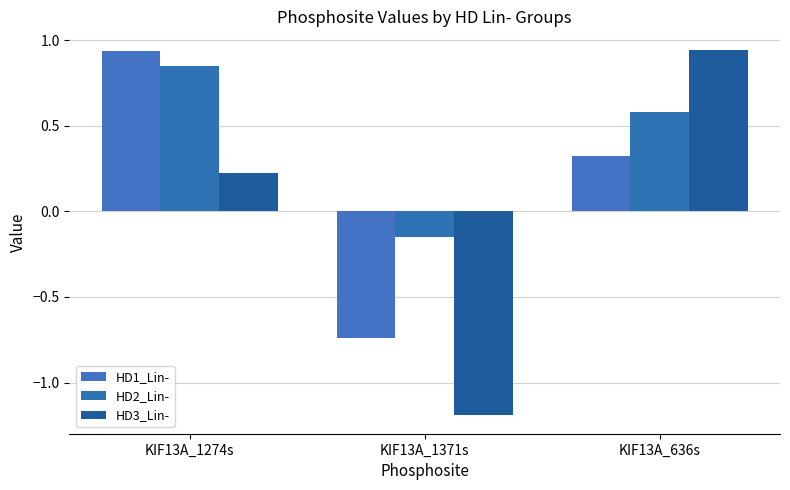

Rank the series by their maximum value, from lowest to highest.

HD2_Lin-, HD1_Lin-, HD3_Lin-